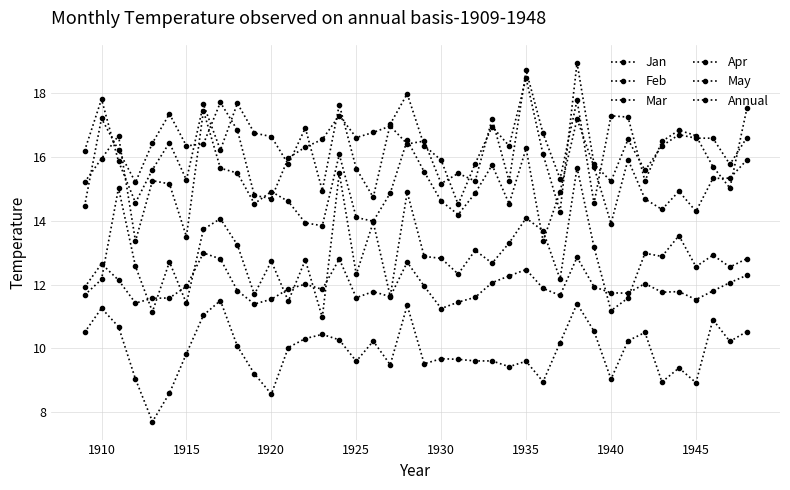

What is the difference between the second highest and second lowest values in the Apr series?

4.3